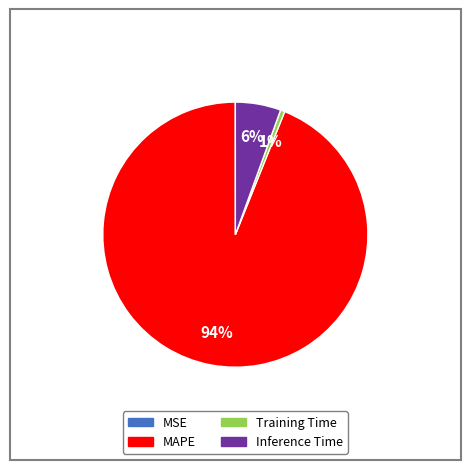

Which slice is the largest?

MAPE